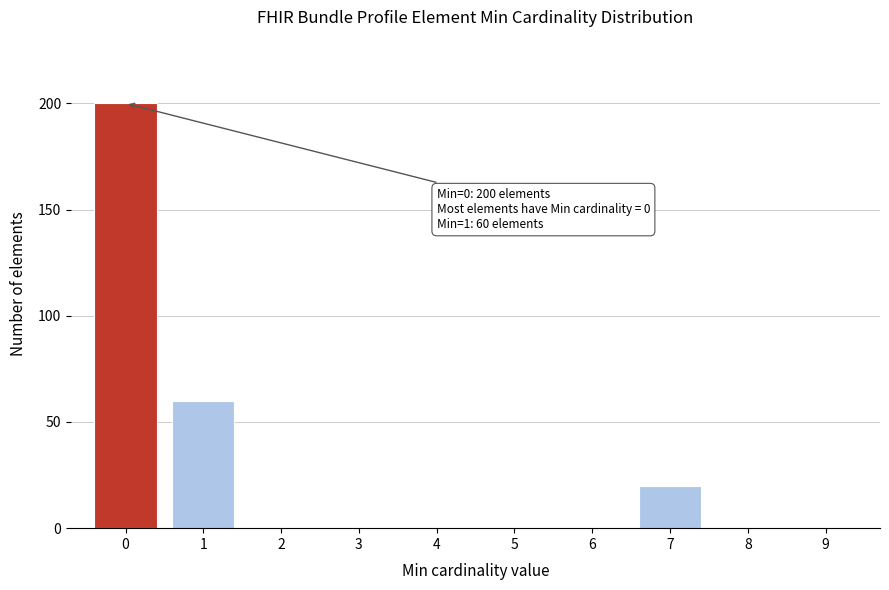

Which range on the x-axis has the tallest bar?

-0.5 to 0.5